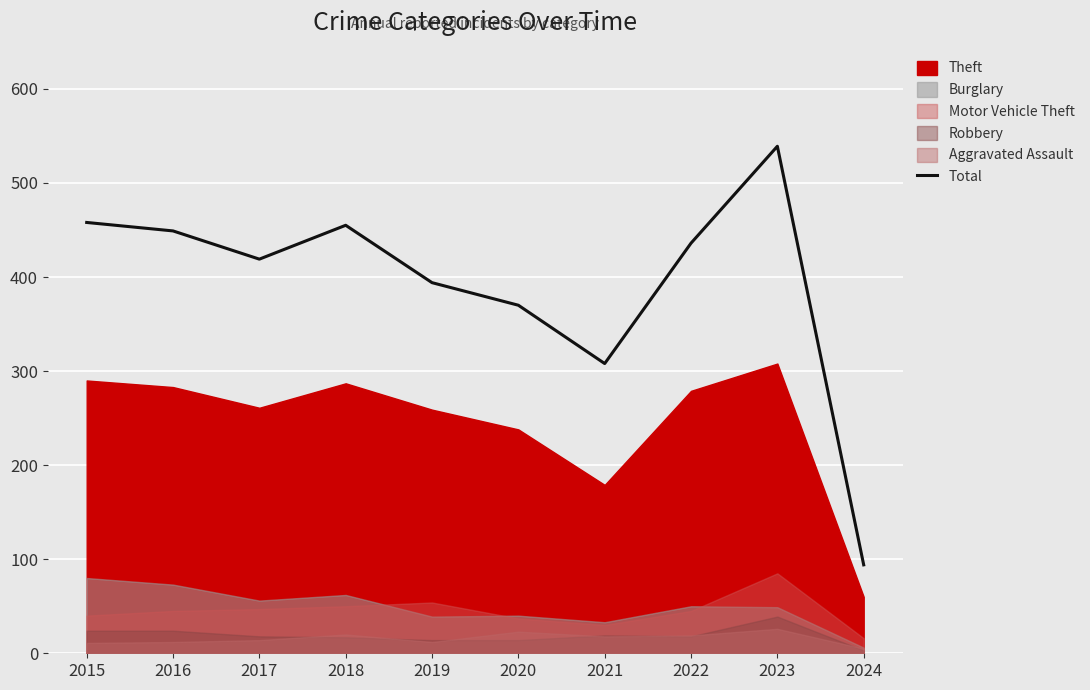

Reading left to right, transcribe all the data shown in this chart.

2015=458	2016=449	2017=419	2018=455	2019=394	2020=370	2021=308	2022=436	2023=539	2024=94